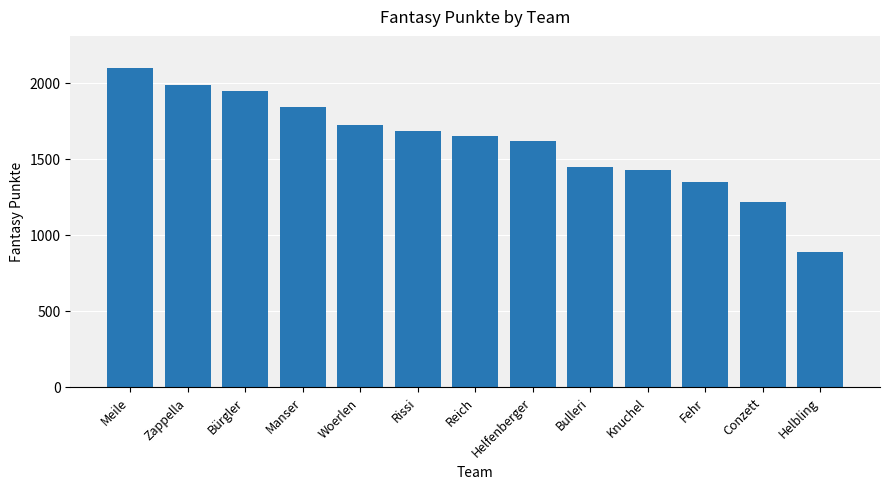

Reading right to left, extract all data points from this chart.

Helbling=887	Conzett=1214	Fehr=1343	Knuchel=1422	Bulleri=1442	Helfenberger=1618	Reich=1647	Rissi=1678	Woerlen=1723	Manser=1840	Bürgler=1941	Zappella=1986	Meile=2097